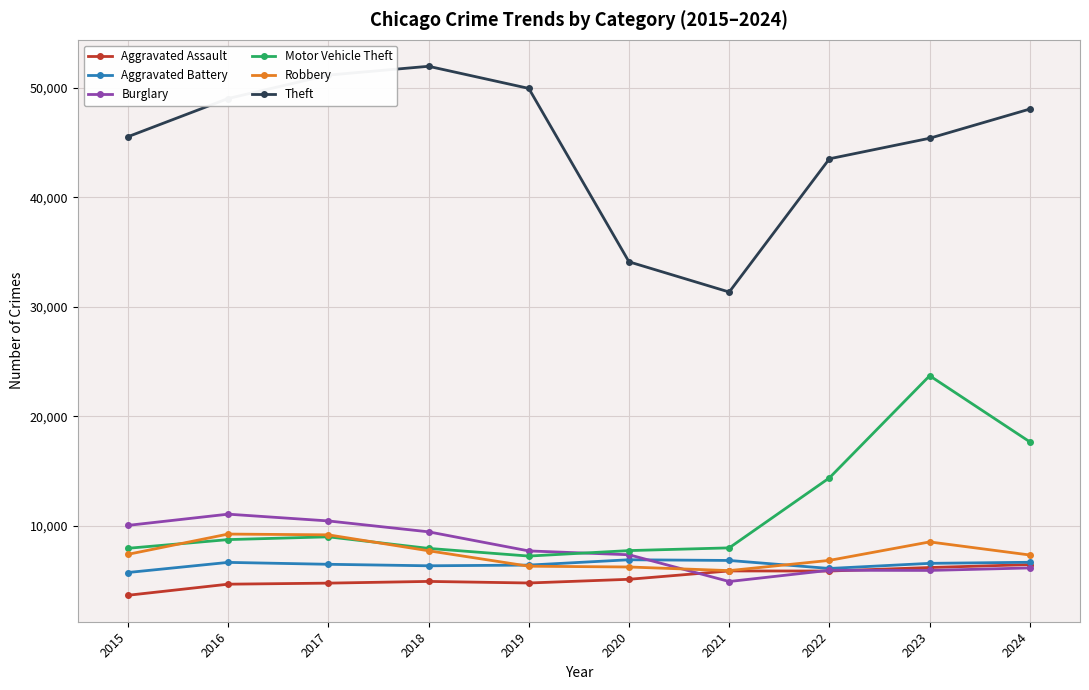

How many values in the Robbery series are below 7364?

5